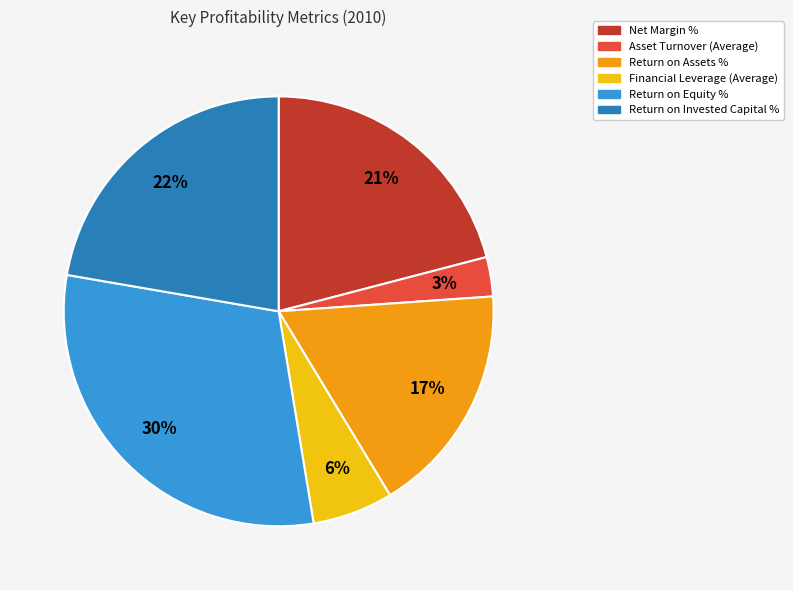

Count the number of slices in the pie.

6